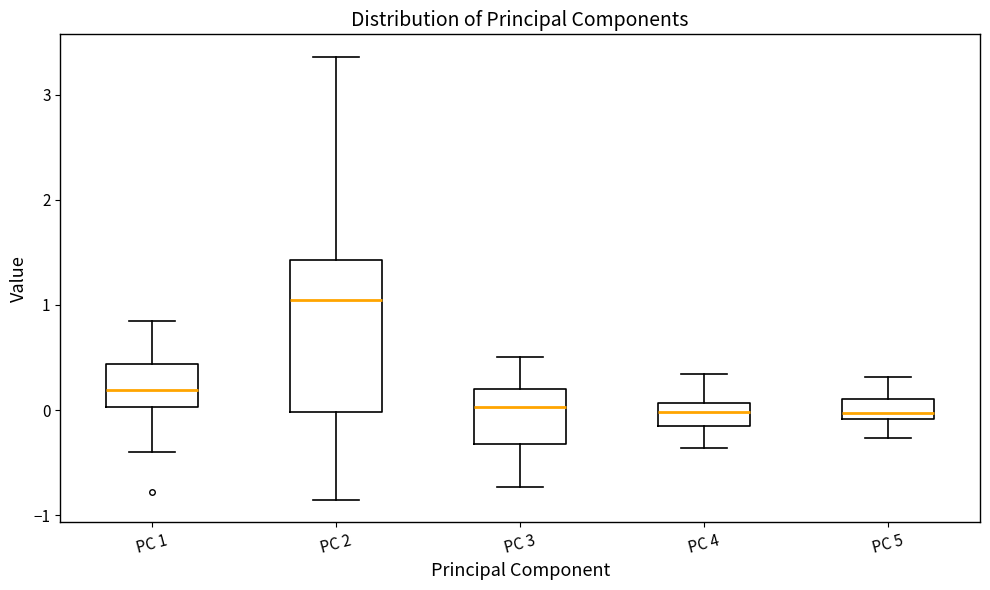

Which box is the tallest, from its lower edge to its upper edge?

PC 2